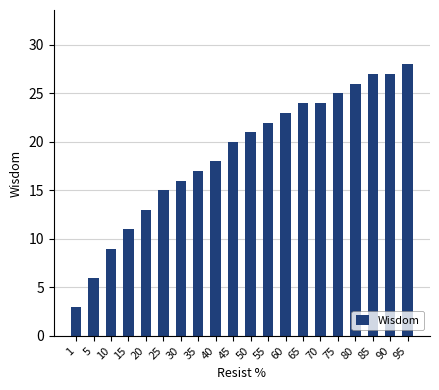

What is the difference between the maximum and minimum values?

25